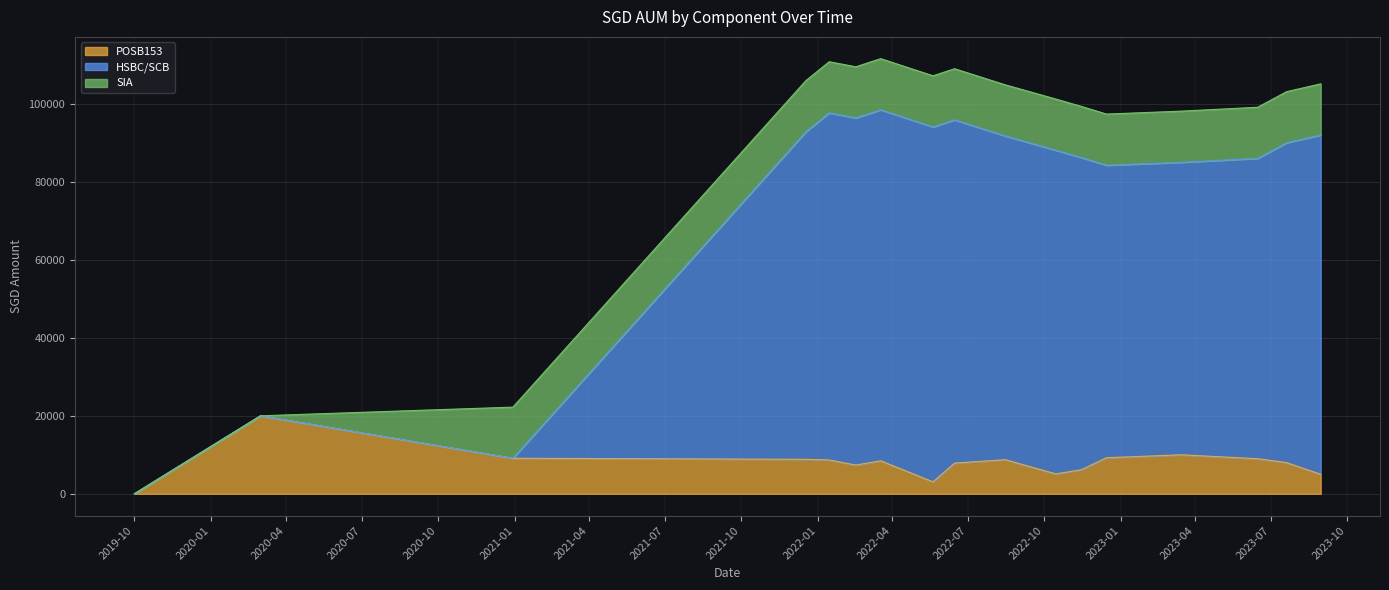

Is the value of HSBC/SCB at 2022-11-15 greater than the value of POSB153 at 2023-08-30?

Yes